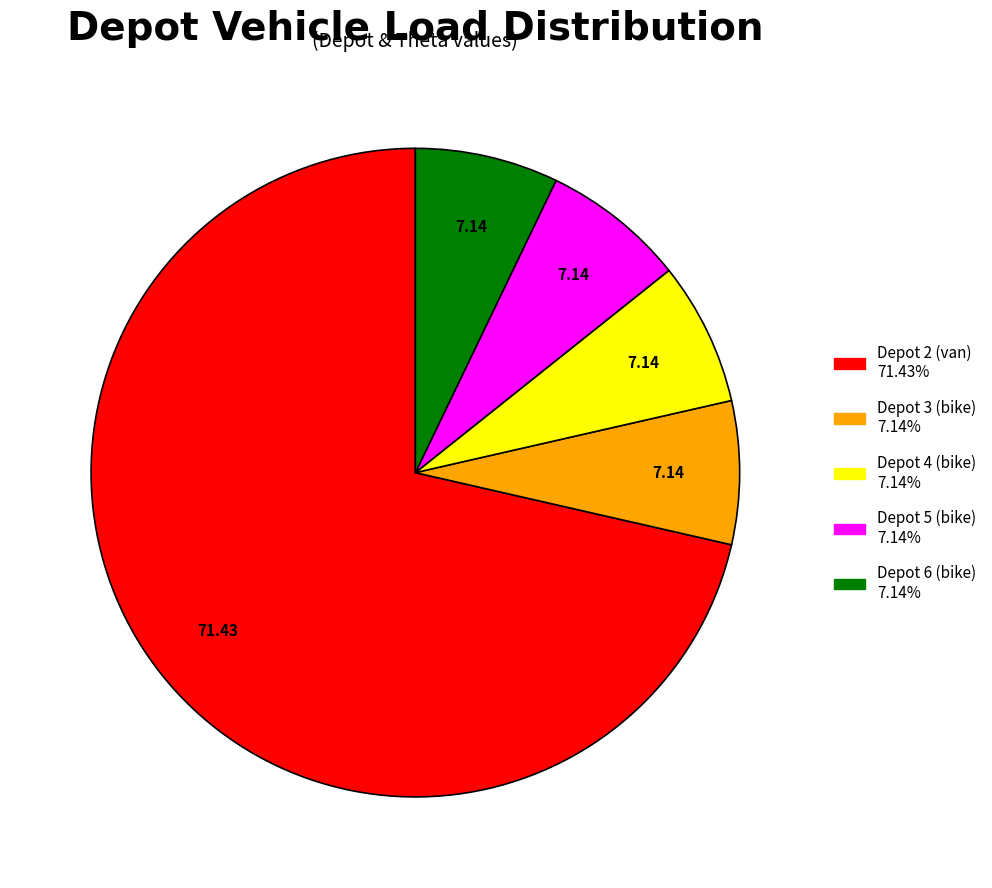

Is Depot 2 (van) the majority of the pie?

Yes